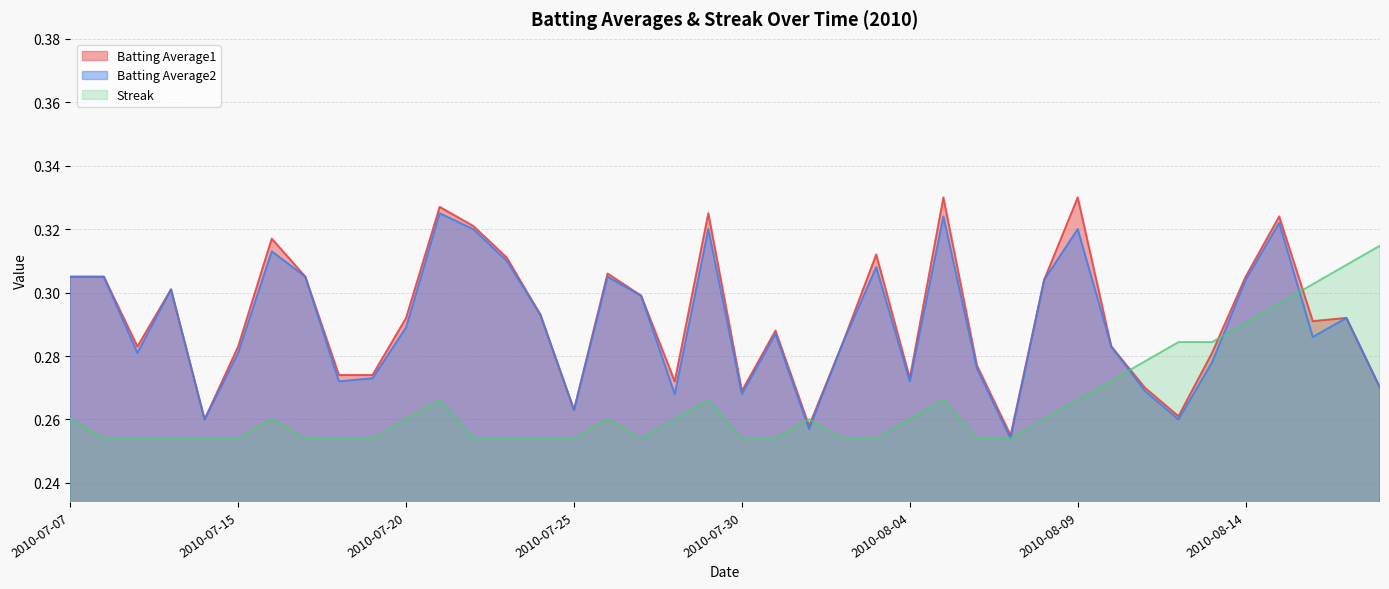

How many lines are shown in the chart?

3